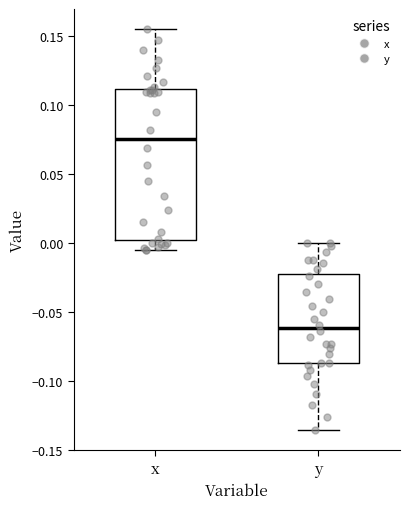

Comparing the boxes themselves (not the whiskers), which one is the tallest?

x